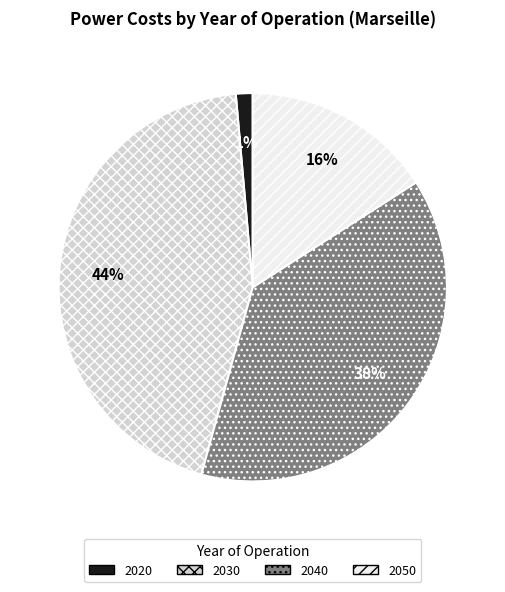

To the nearest percent, what is the difference between the largest and smallest slice percentages?

43%